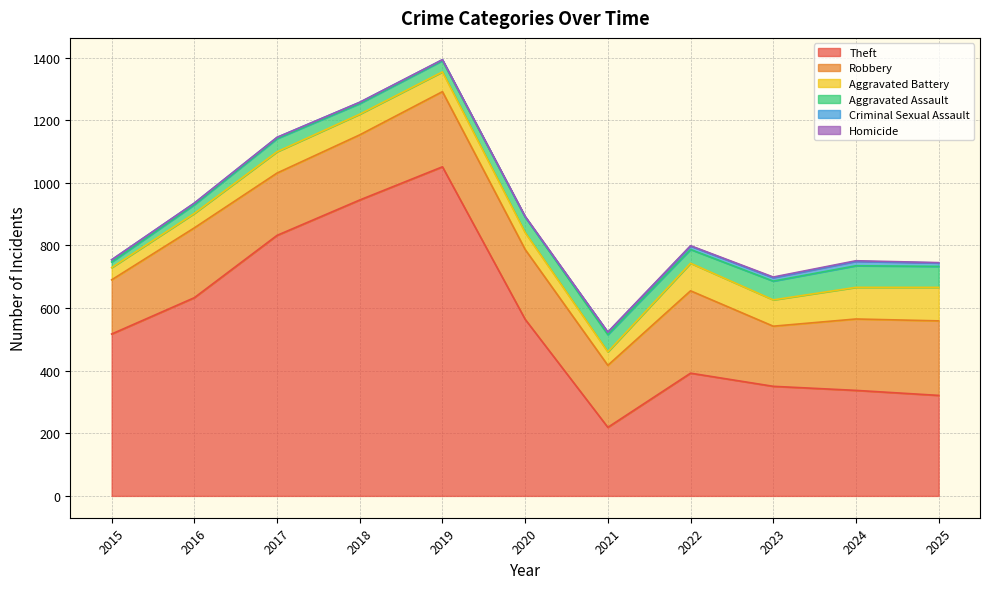

What is the sum of all Criminal Sexual Assault values?

78